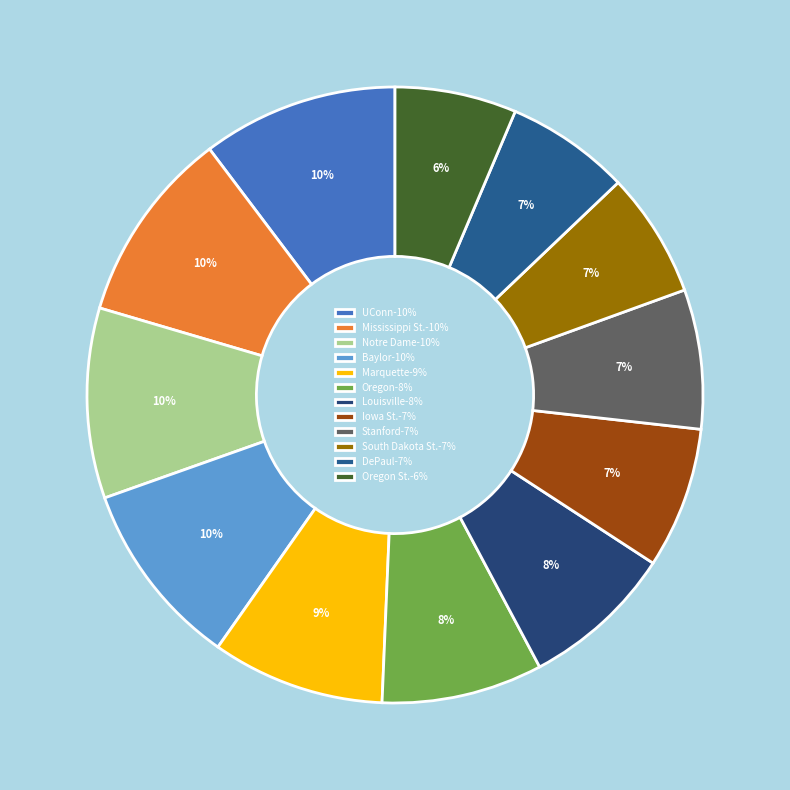

Does any single category account for the majority?

No